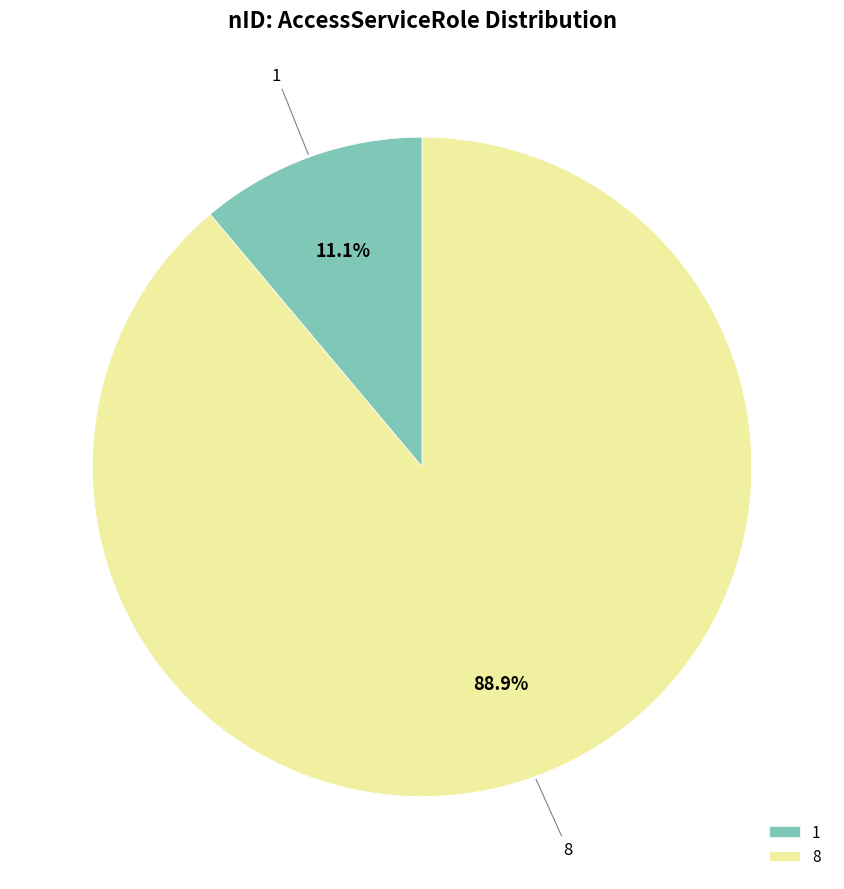

The 8 slice represents 89% of the pie. True or false?

True